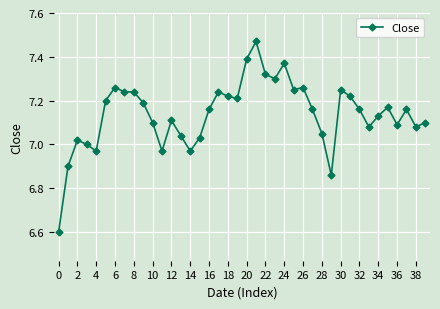

What is the sum of all values?

285.5